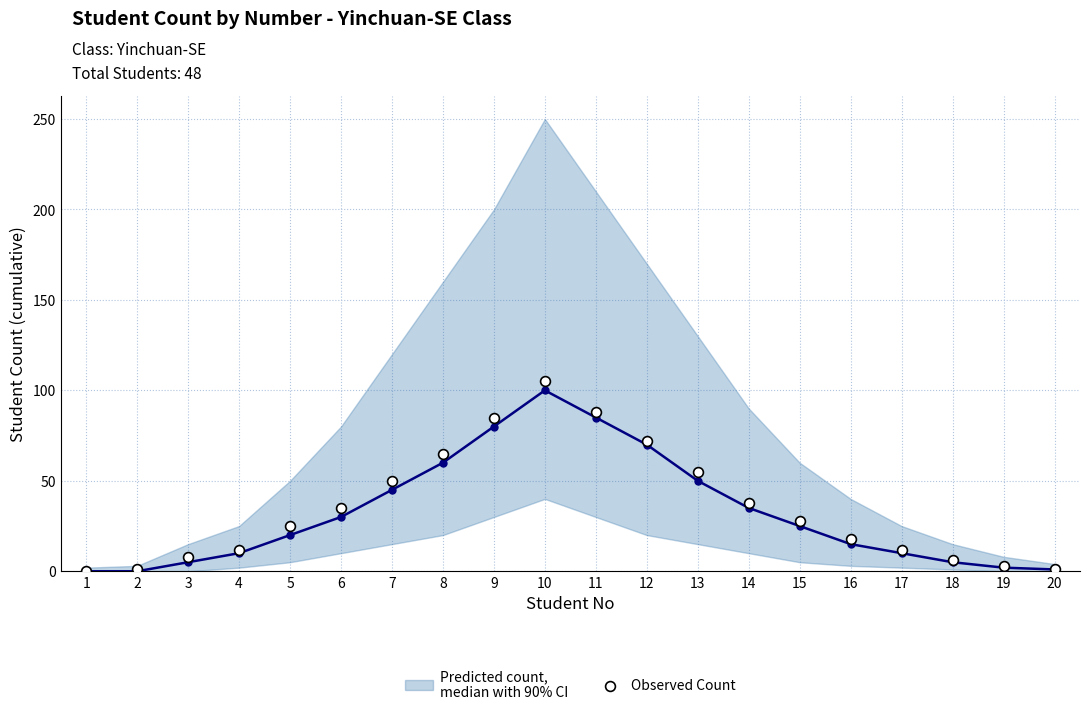

What is the range of Y values (max minus min)?

105